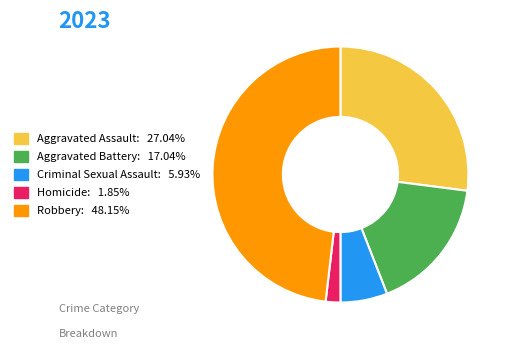

Approximately how many times larger is the value at Criminal Sexual Assault compared to Aggravated Assault?

0.2